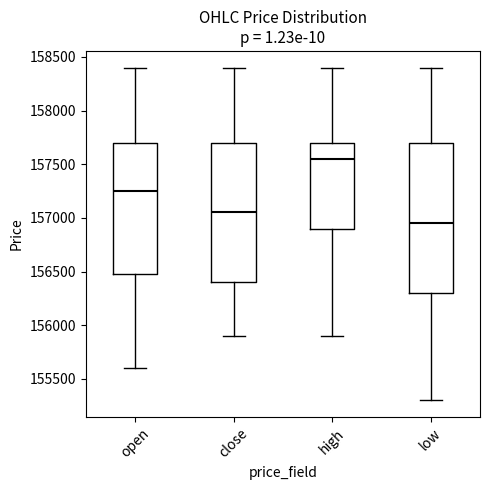

Where does the upper whisker of the box for high end on the y-axis? The values are not printed on the chart, so give them approximately, as read against the axis.

158400